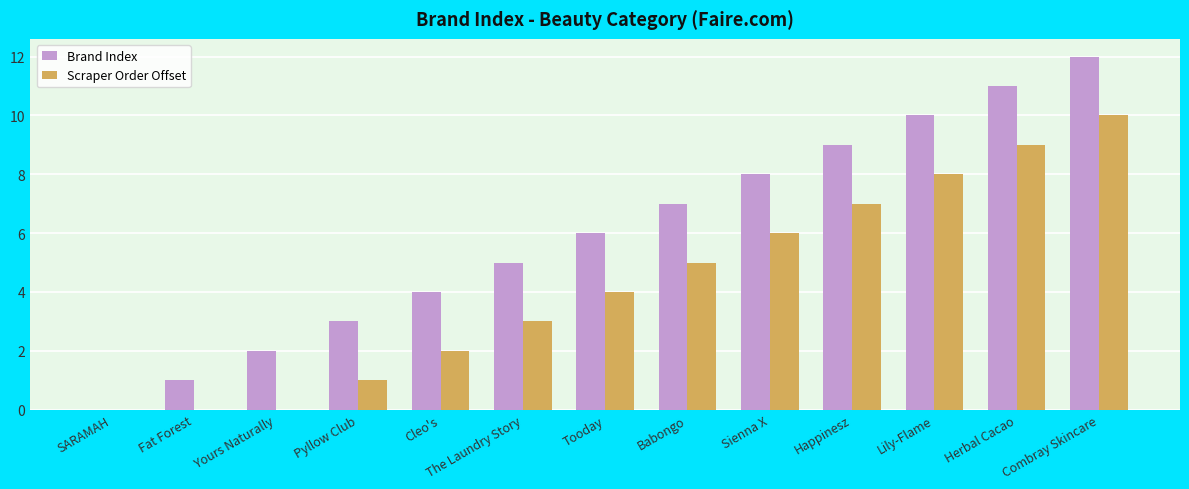

Is the value of Scraper Order Offset at Yours Naturally greater than the value of Brand Index at Tooday?

No